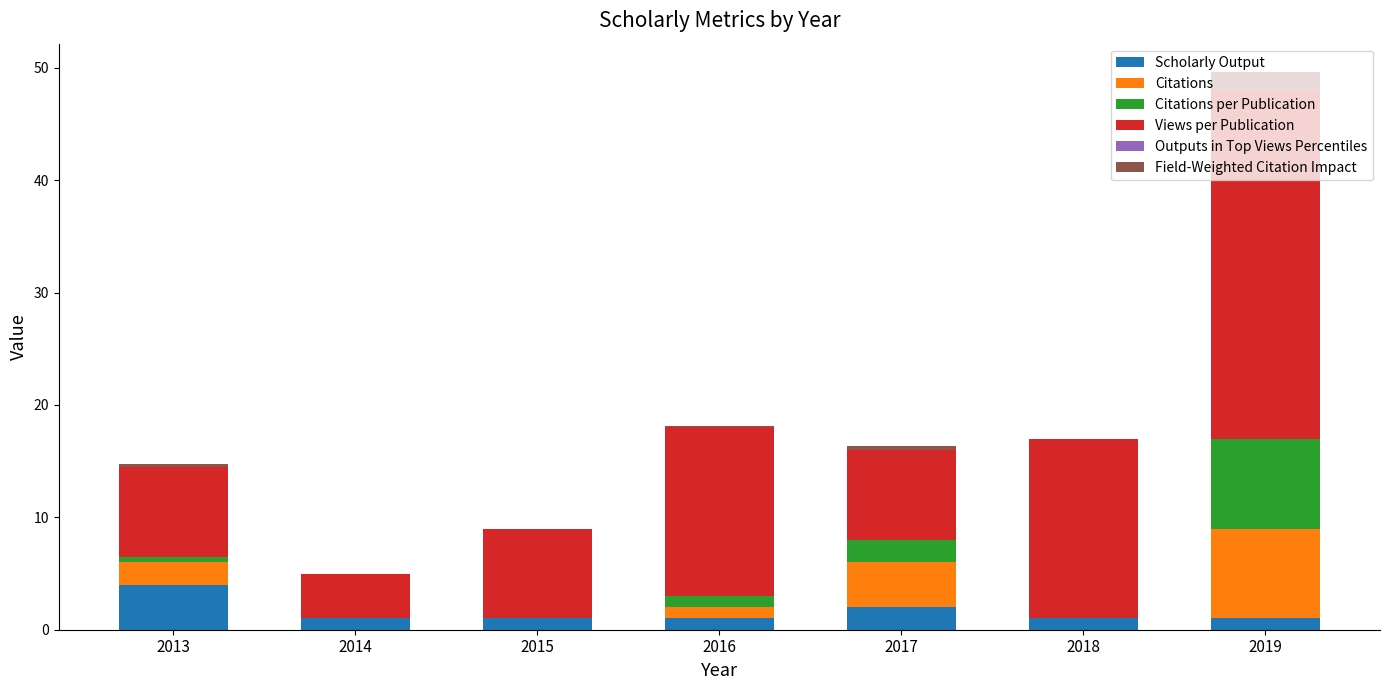

At which label does Scholarly Output reach its peak?

2013